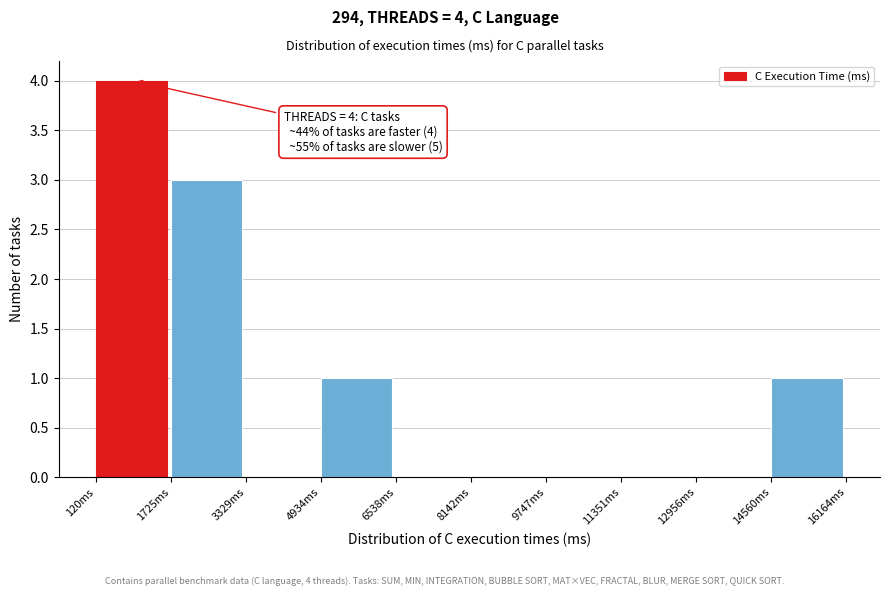

Which range on the x-axis has the tallest bar?

200 to 1800